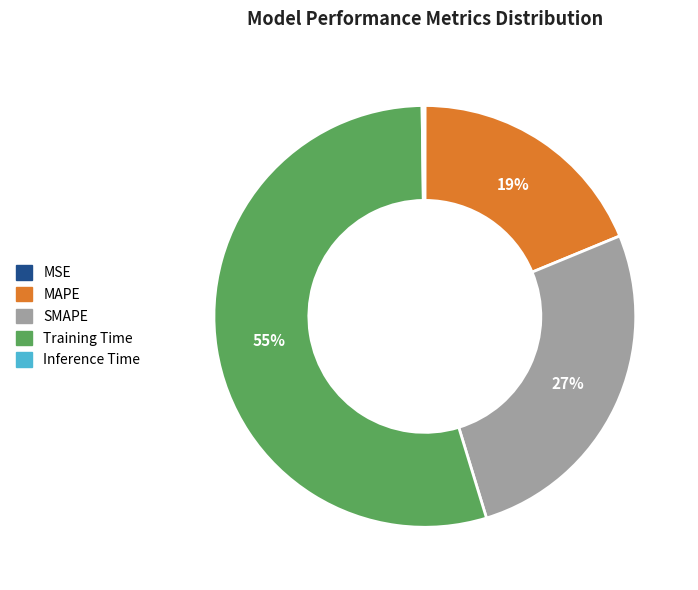

What is the largest slice in the pie chart?

Training Time